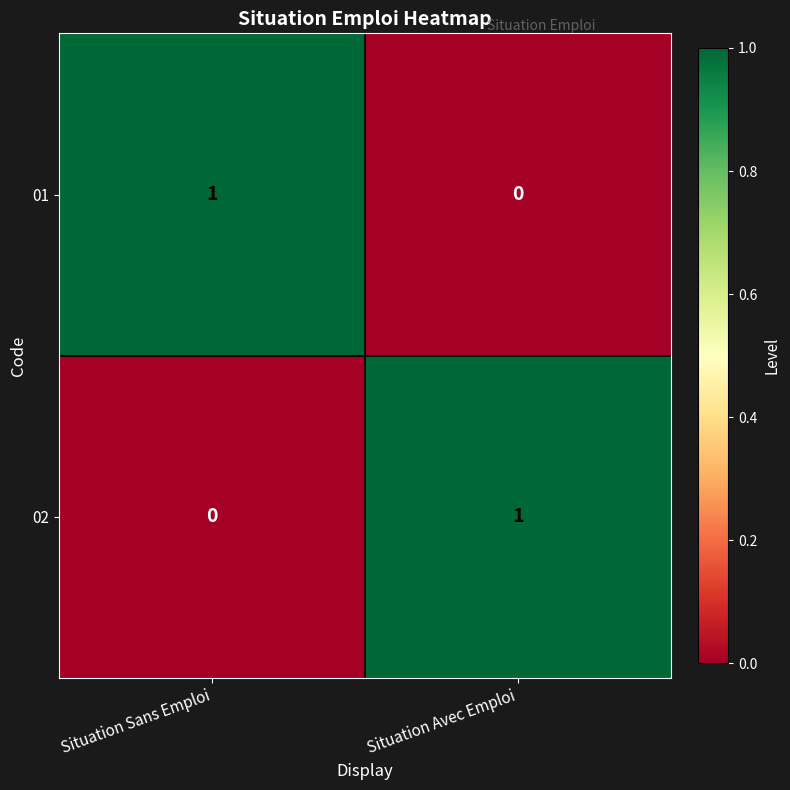

True or false: 01 has a value of 1 at Situation Sans Emploi.

True